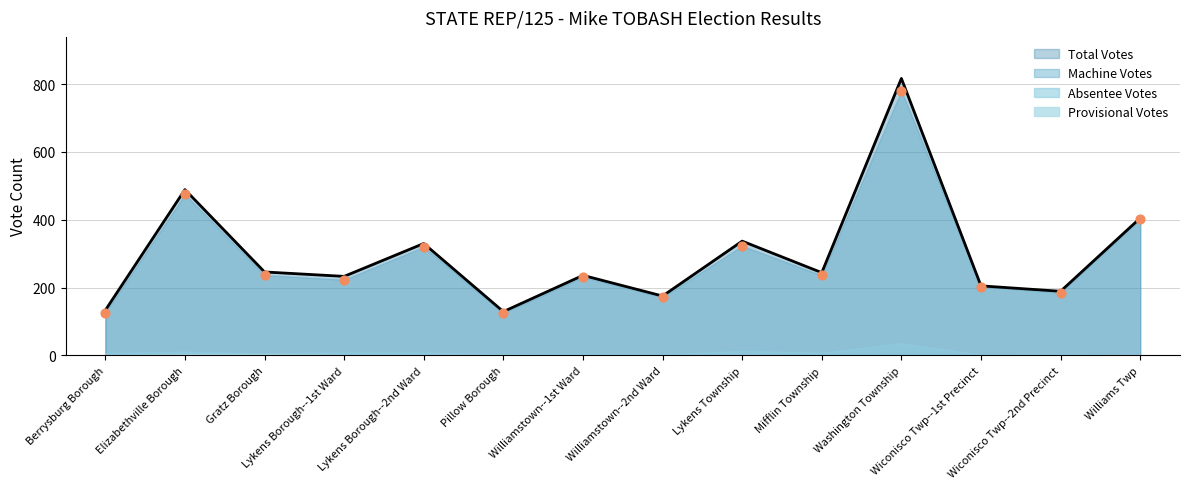

Which series contains the highest Y value?

Total Votes